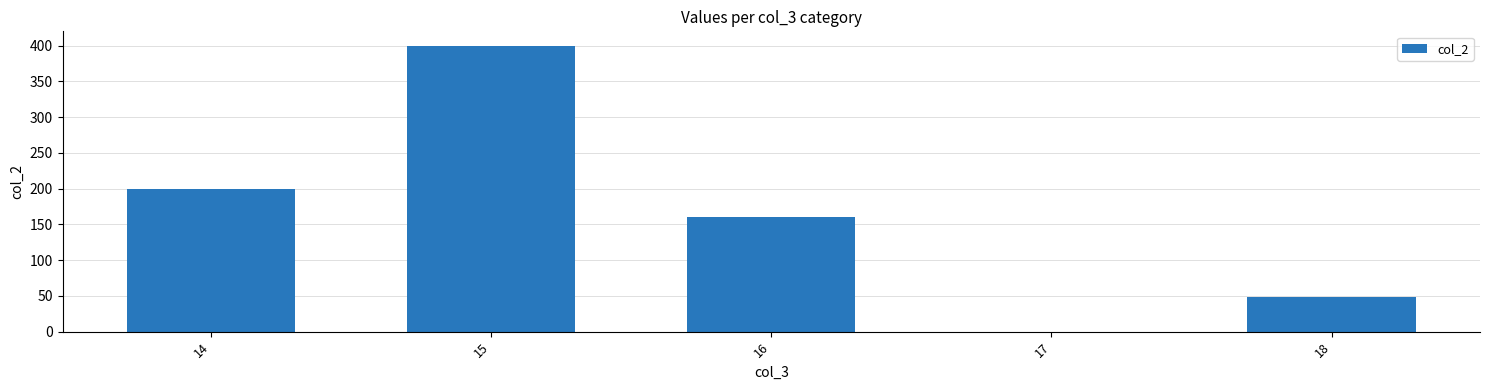

What is the greatest value displayed?

400